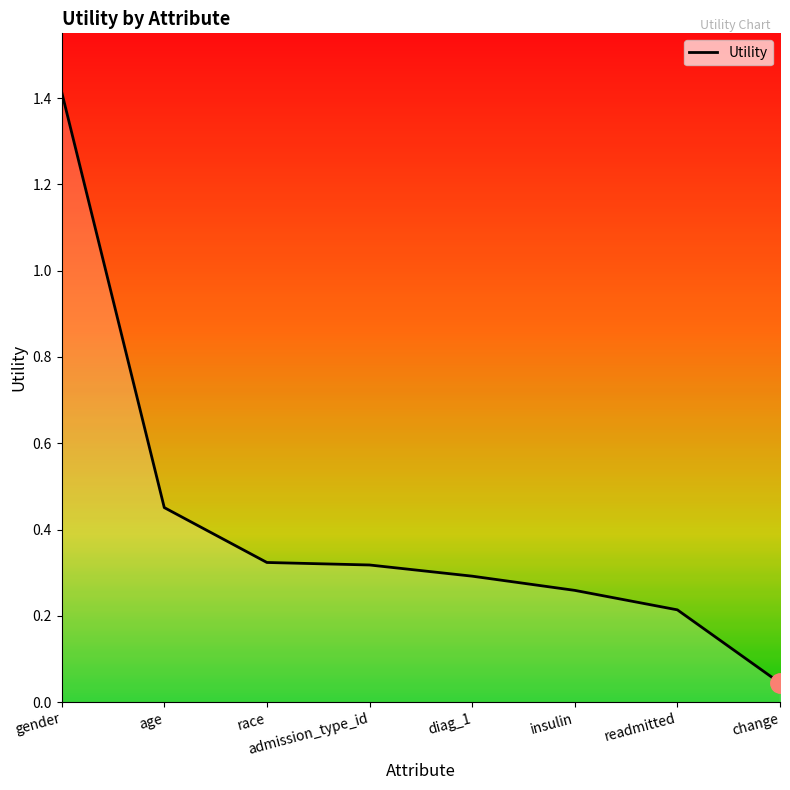

Which has a higher value, insulin or change?

insulin